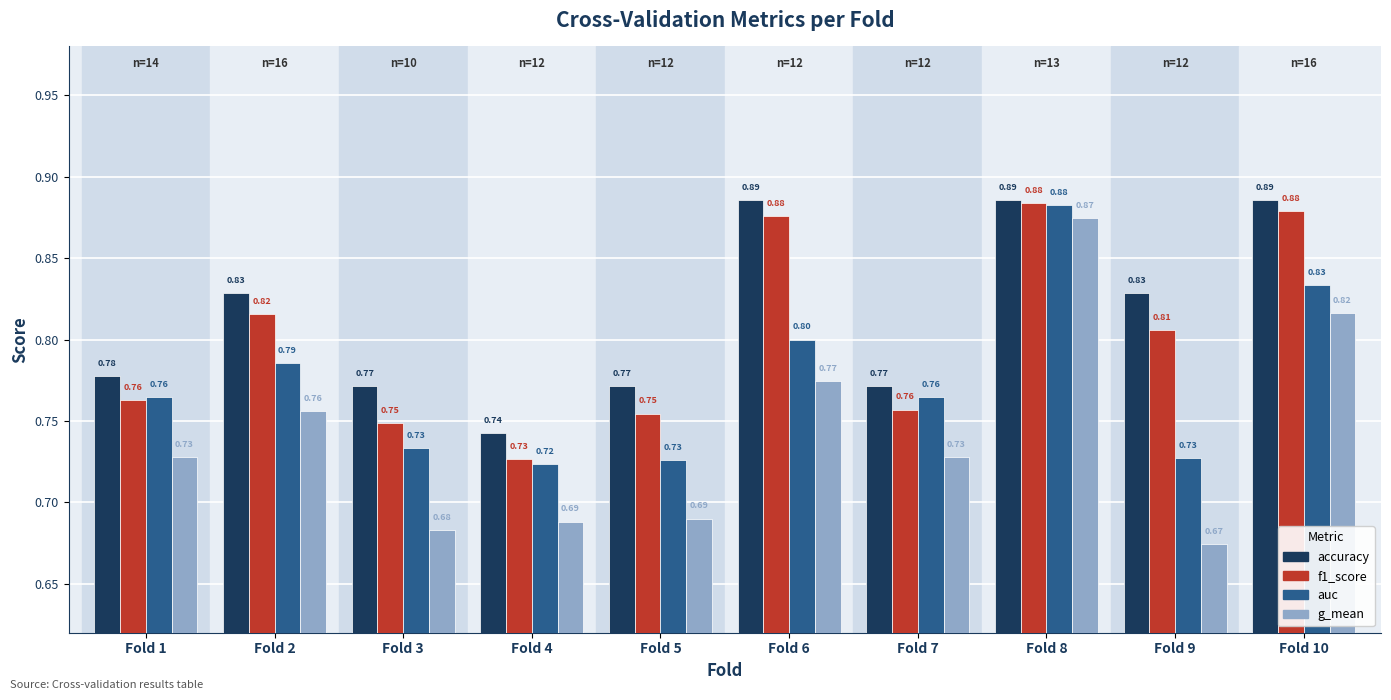

What is the sum of the auc values at Fold 5 and Fold 1?

1.5